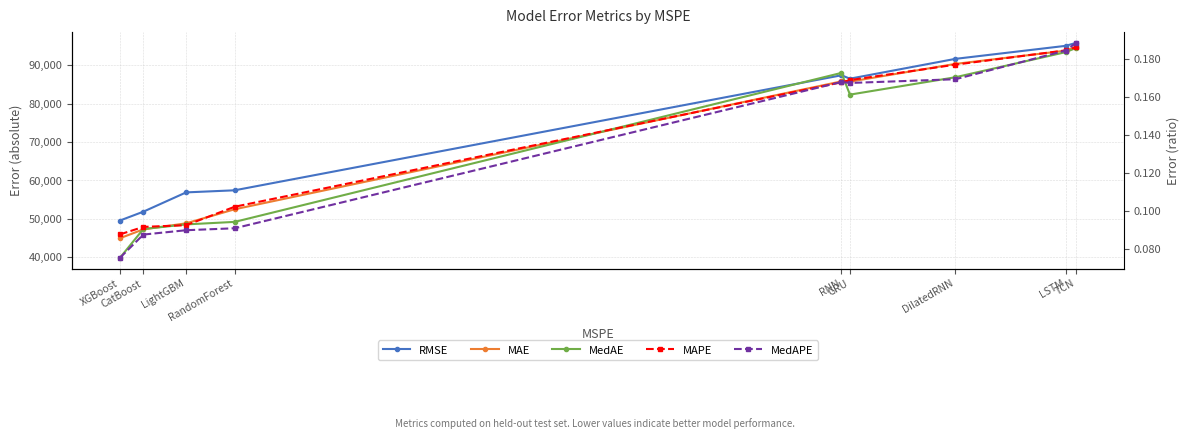

Reading right to left, what are all the values shown in this chart?

RMSE: 95856.0	95079.3	91687.2	86525.6	87405.7	57445.2	56899.7	51874.3	49569.7
MAE: 94878.2	93812.4	90371.9	85756.0	85816.9	52504.0	48842.1	47264.1	44963.5
MedAE: 94531.0	93437.7	86898.6	82369.5	88027.7	49215.3	48560.2	47355.5	39862.2
MAPE: 0.2	0.2	0.2	0.2	0.2	0.1	0.1	0.1	0.1
MedAPE: 0.2	0.2	0.2	0.2	0.2	0.1	0.1	0.1	0.1